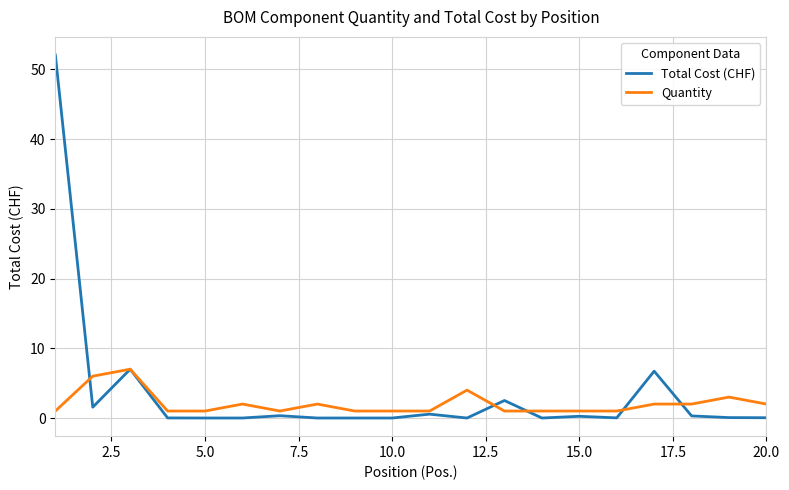

Which series has the largest range (max minus min)?

Total Cost (CHF)